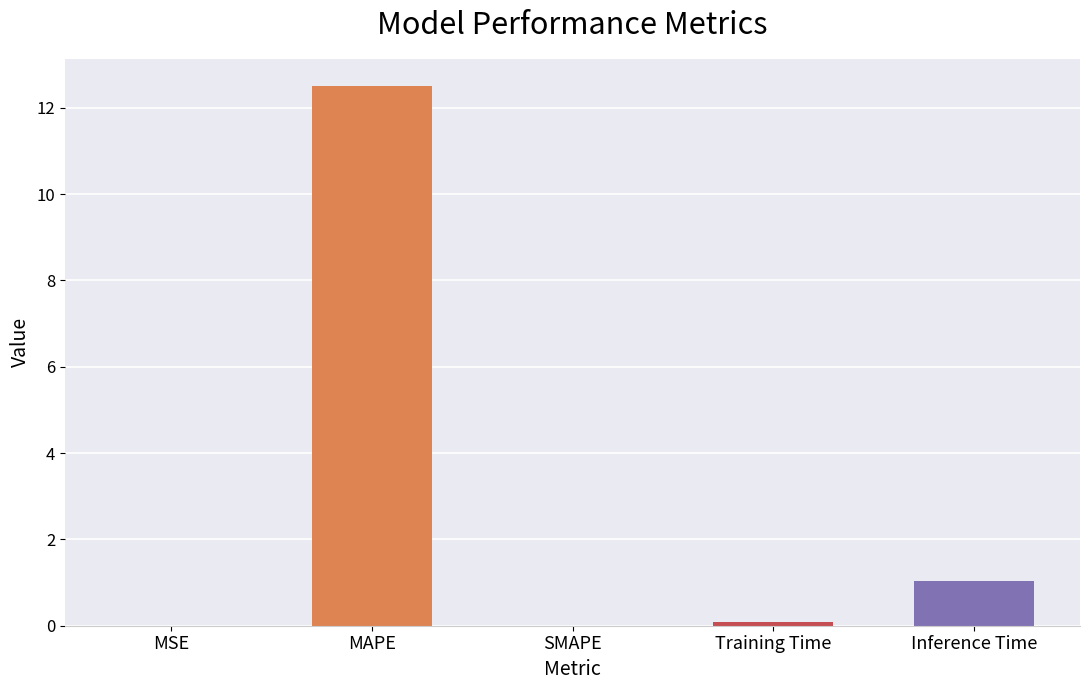

Which category has the highest value across all series?

MAPE